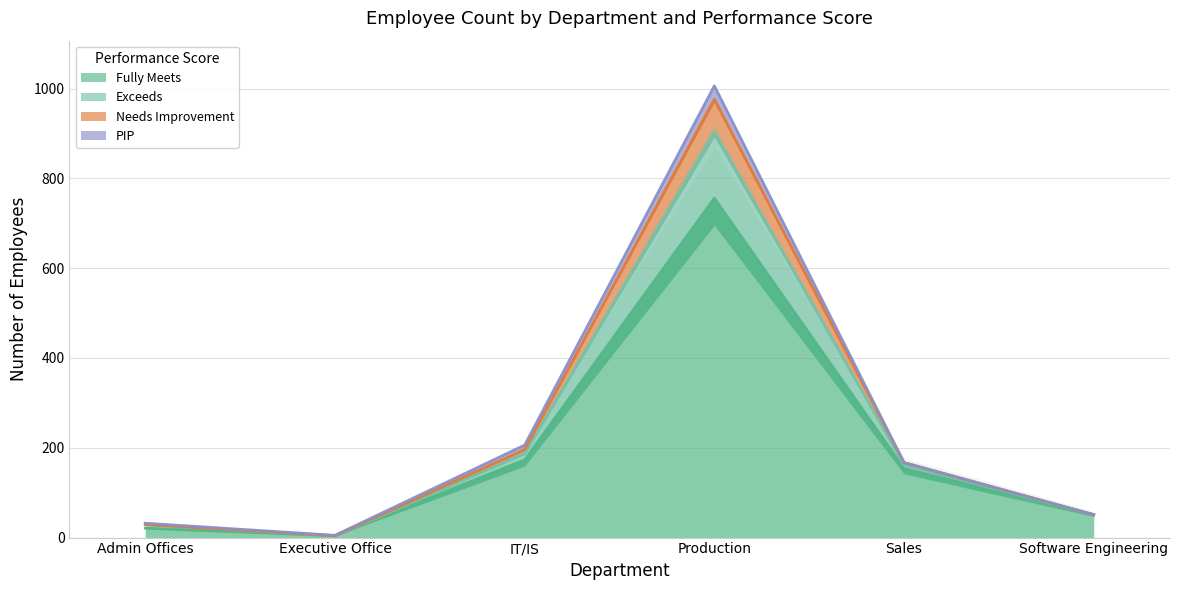

True or false: Needs Improvement and Fully Meets intersect in this chart.

False